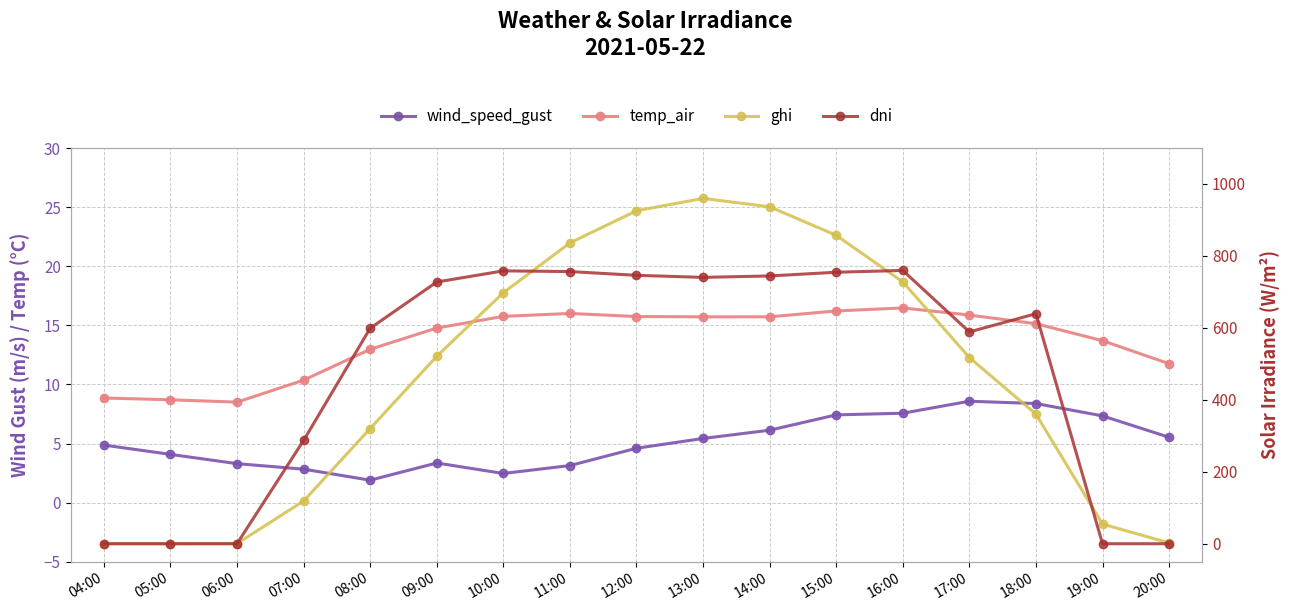

Which series has the largest total across all categories?

dni